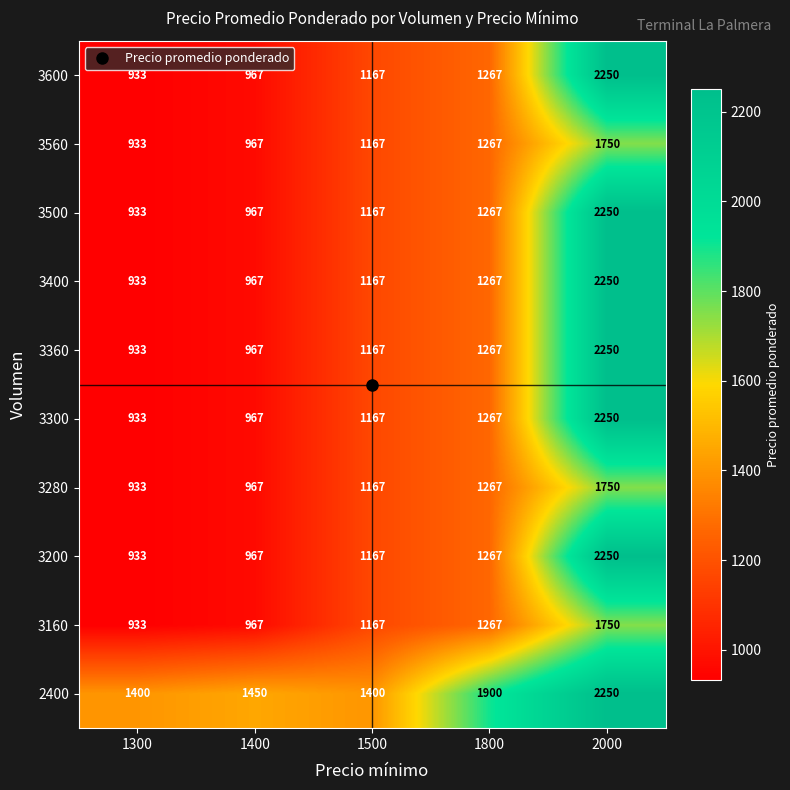

Between 1500 and 1800, which series saw the biggest shift?

2400